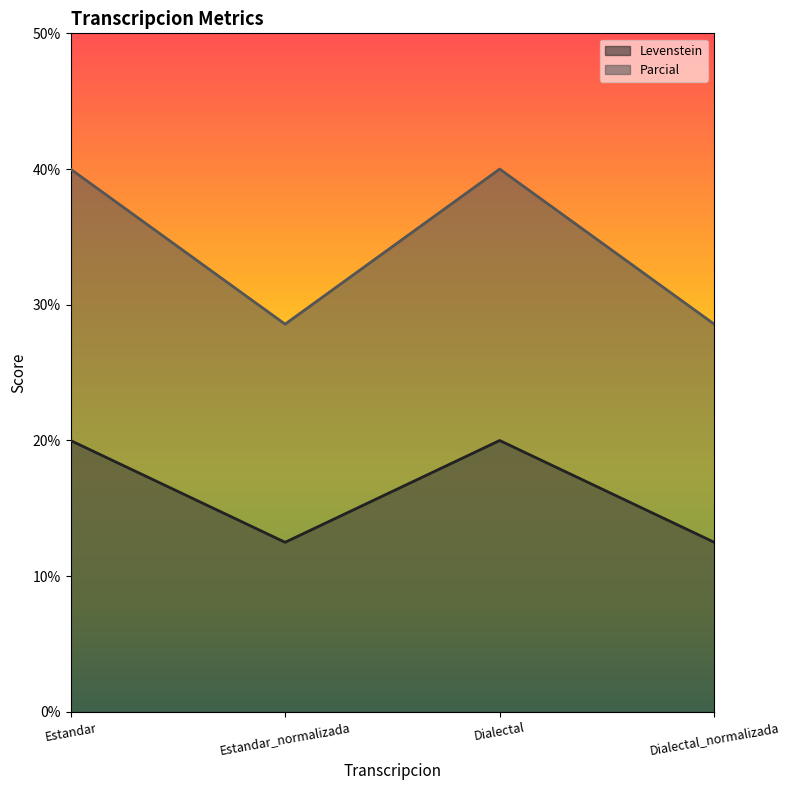

Which series changed the most between Estandar and Dialectal_normalizada?

Parcial